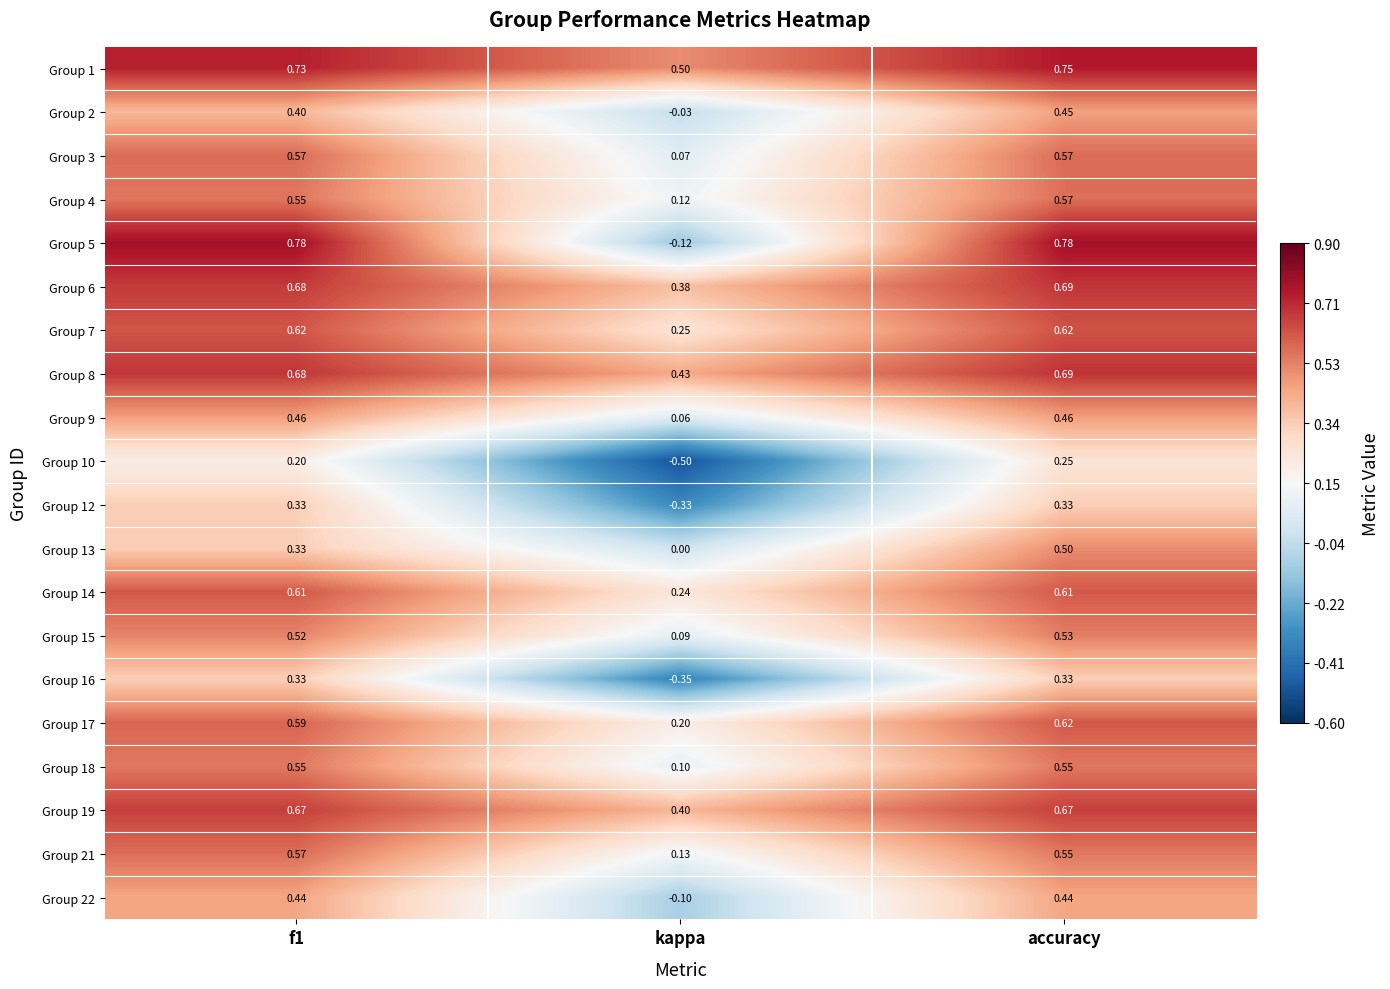

At which category is the sum across all series the highest?

accuracy